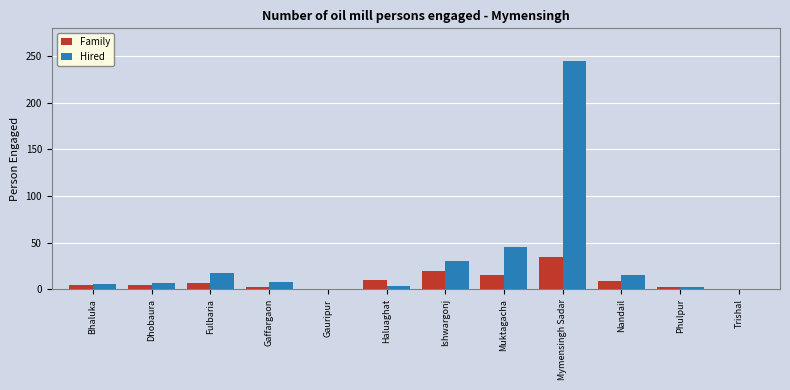

What is the difference between the Family values at Bhaluka and Ishwargonj?

15